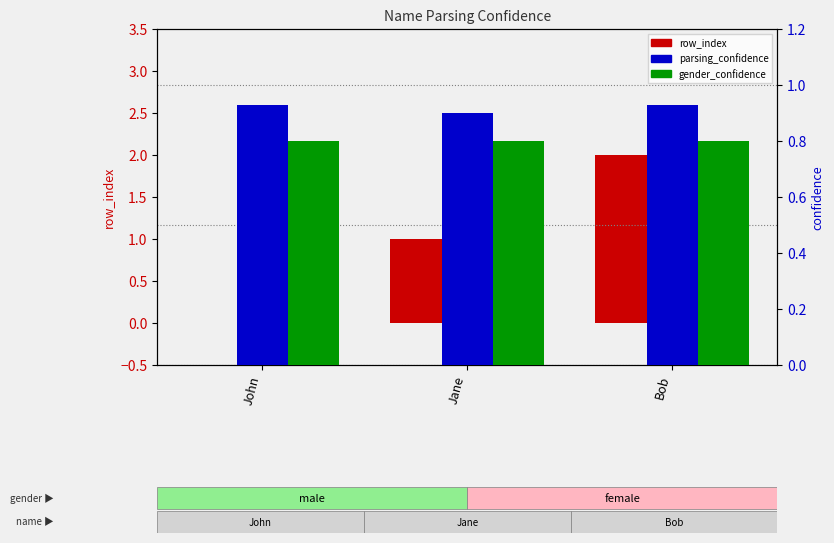

Reading left to right, transcribe all the data shown in this chart.

row_index: John=0.0	Jane=1.0	Bob=2.0
parsing_confidence: John=0.9	Jane=0.9	Bob=0.9
gender_confidence: John=0.8	Jane=0.8	Bob=0.8